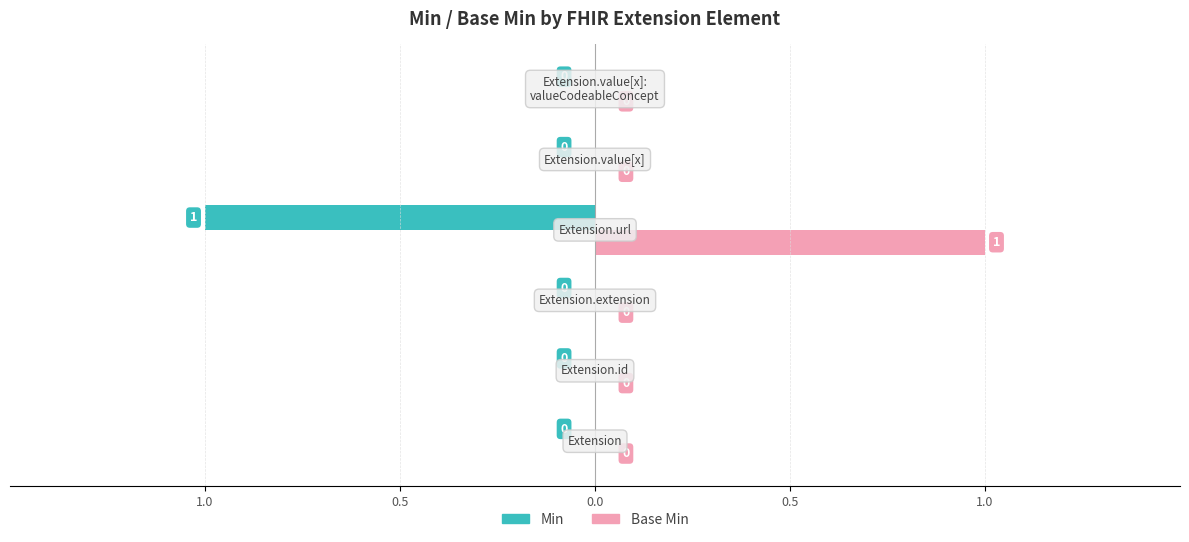

Reading left to right, transcribe all the data shown in this chart.

Min: 0	0	0	-1	0	0
Base Min: 0	0	0	1	0	0